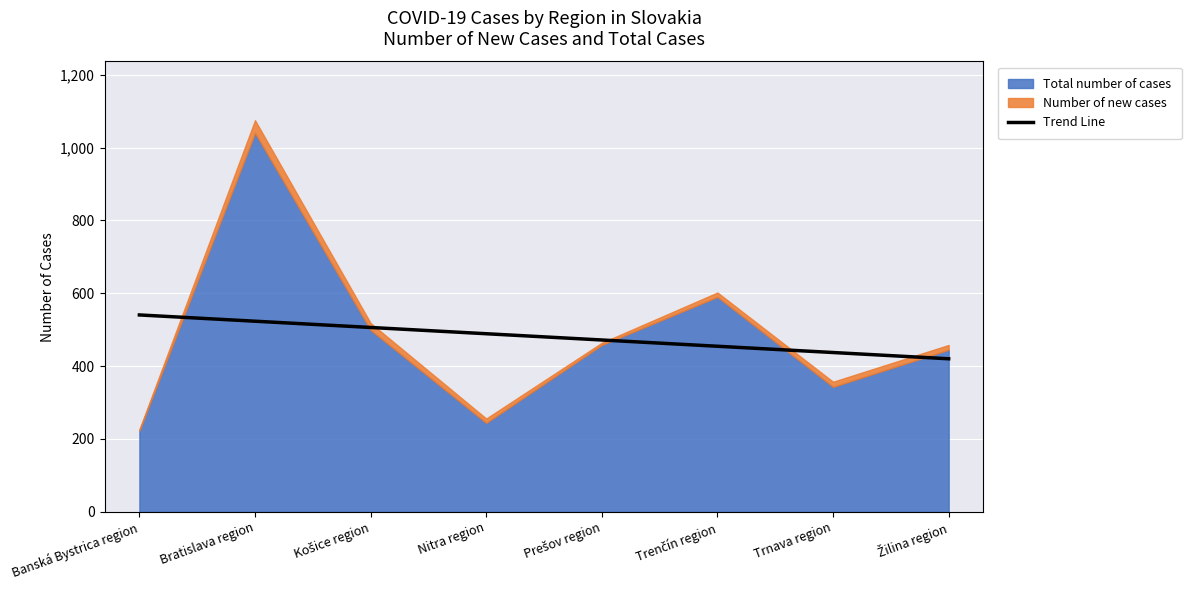

Read the Trend Line value at Banská Bystrica region.

540.4